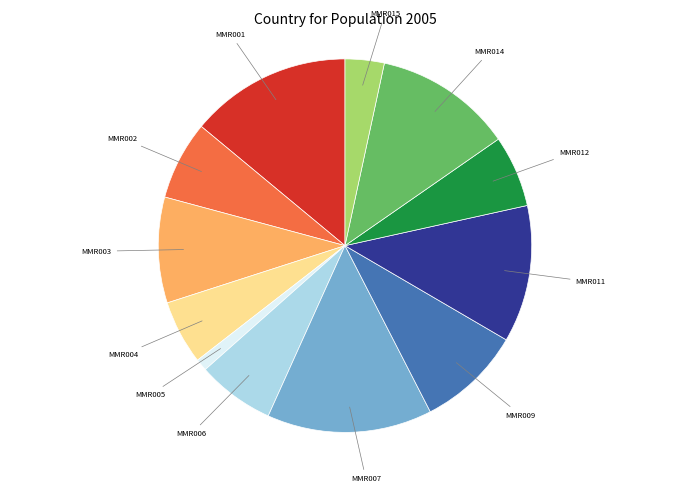

Is MMR015 the majority of the pie?

No